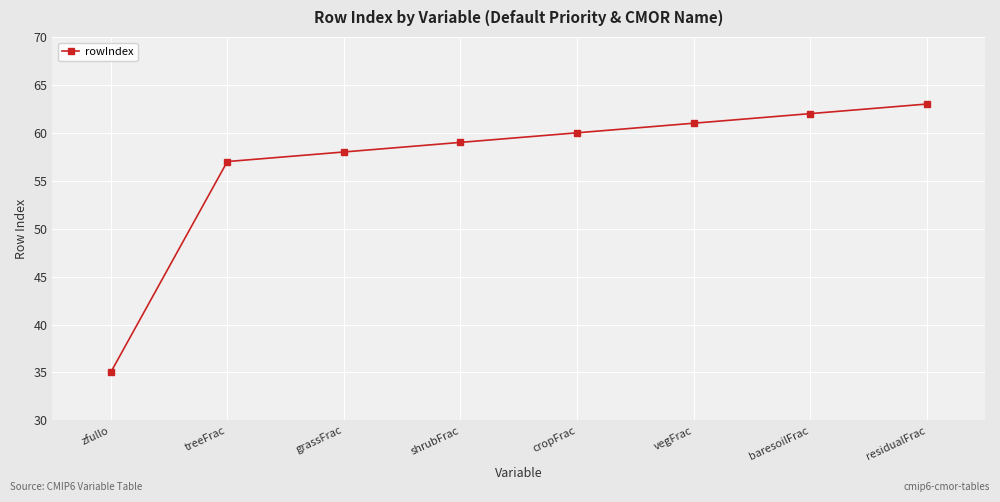

How many data points does each series have?

8